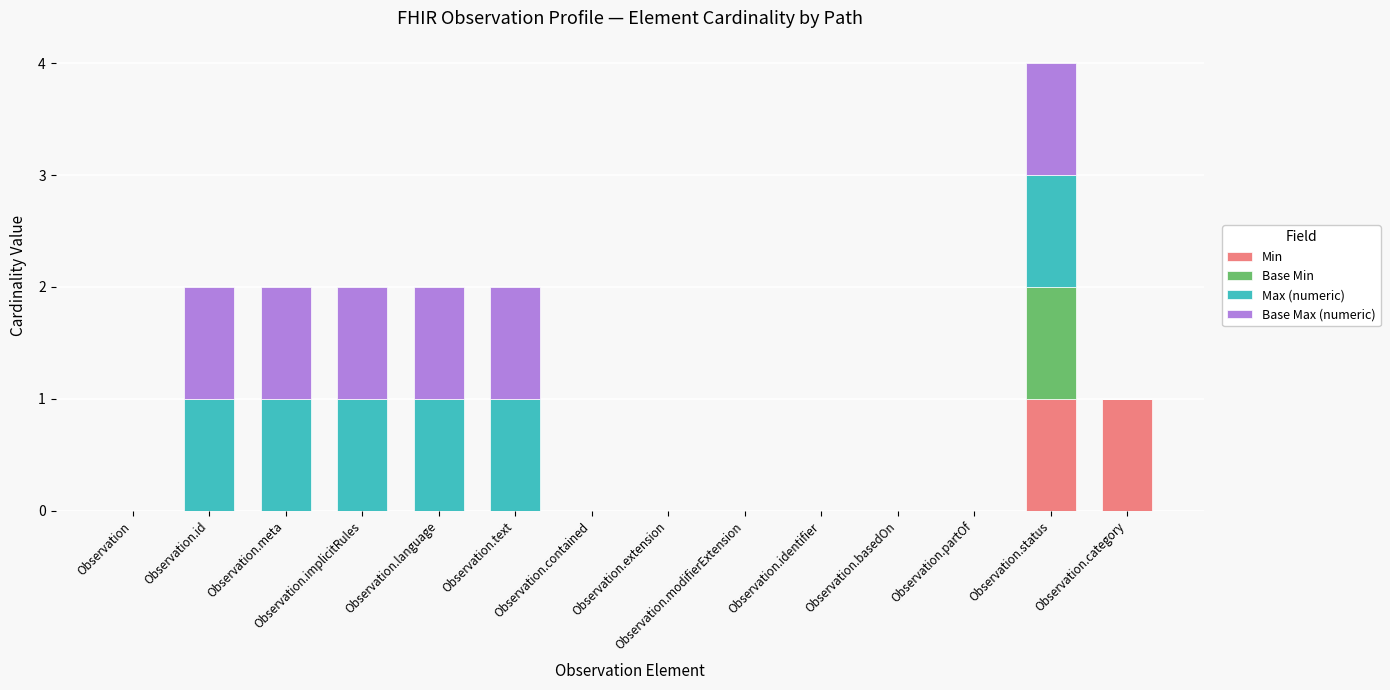

Are the bars grouped side by side (vs. stacked)?

No